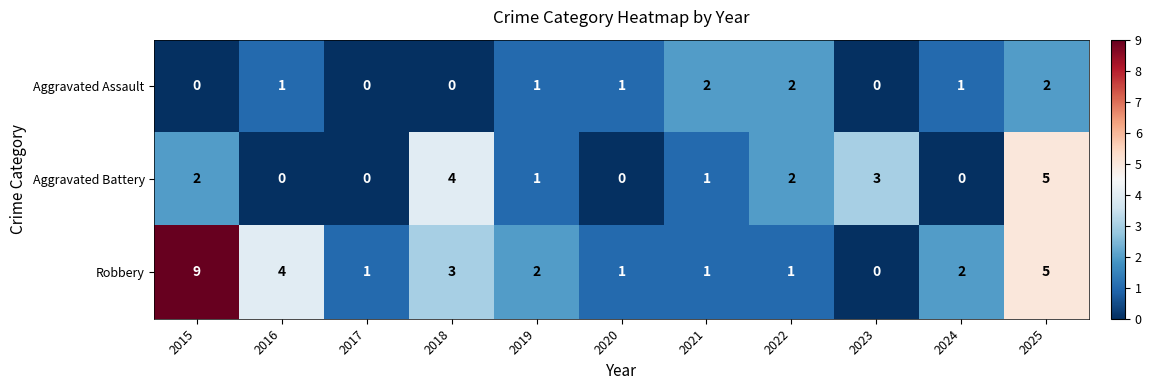

What is the spread (max minus min) of values at 2016?

4